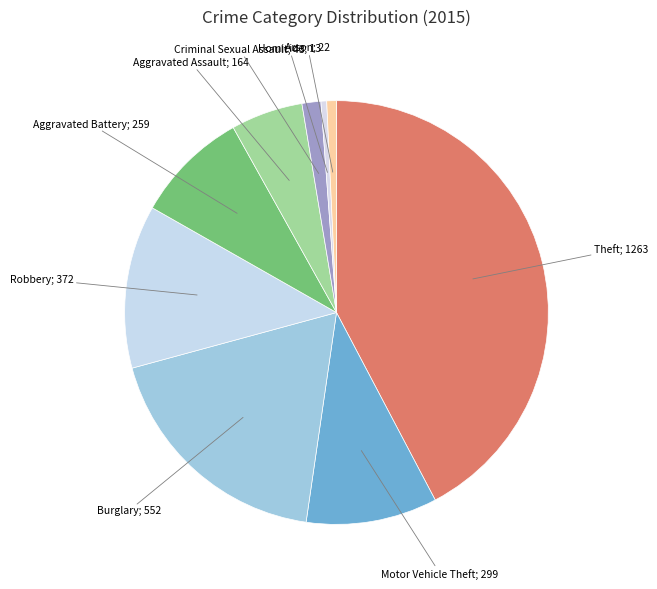

Which category has the smallest portion of the pie?

Homicide